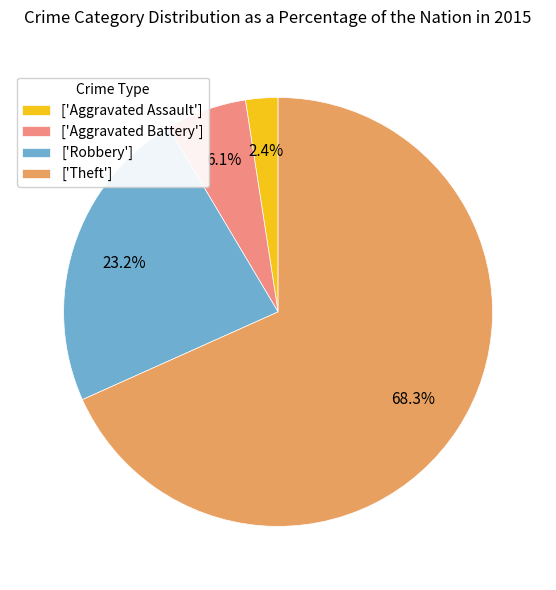

Approximately how many times larger is the value at ['Aggravated Battery'] compared to ['Robbery']?

0.3